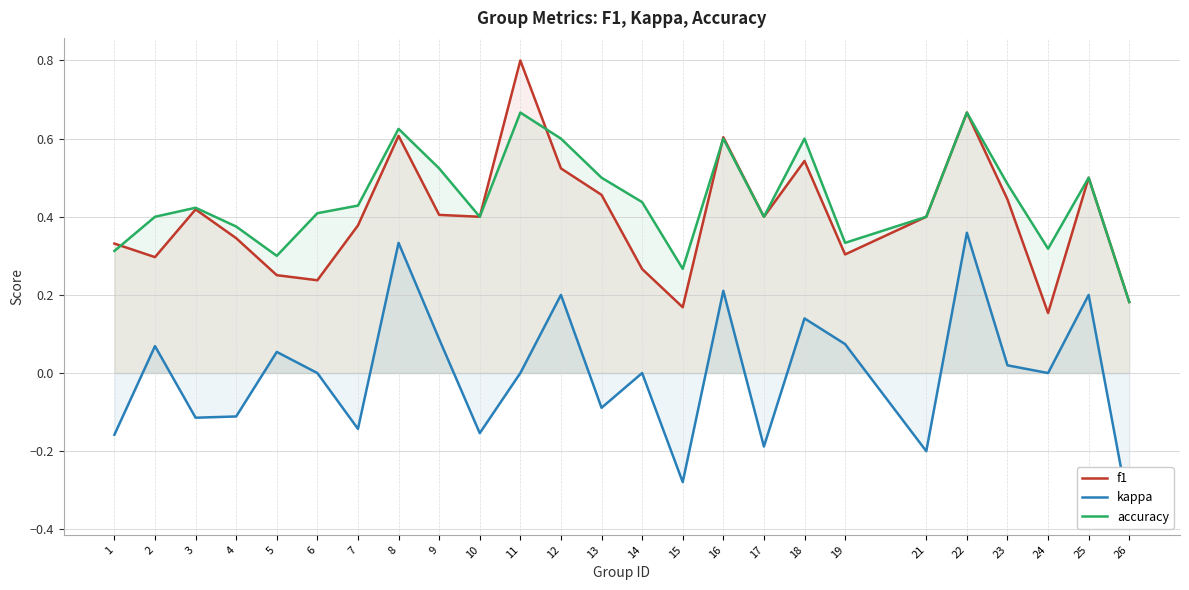

Count the number of categories in the chart.

25